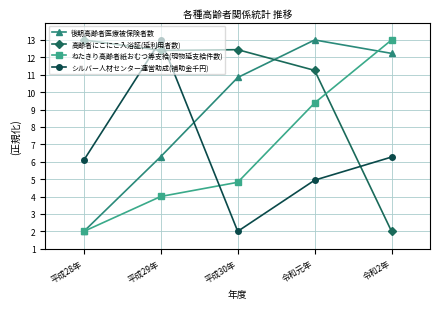

Reading right to left, extract all data points from this chart.

後期高齢者医療被保険者数: 令和2年=12.2	令和元年=13.0	平成30年=10.8	平成29年=6.3	平成28年=2.0
高齢者にこにこ入浴証(延利用者数): 令和2年=2.0	令和元年=11.3	平成30年=12.4	平成29年=12.4	平成28年=13.0
ねたきり高齢者紙おむつ等支給(現物延支給件数): 令和2年=13.0	令和元年=9.4	平成30年=4.8	平成29年=4.0	平成28年=2.0
シルバー人材センター運営助成(補助金千円): 令和2年=6.3	令和元年=4.9	平成30年=2.0	平成29年=13.0	平成28年=6.1